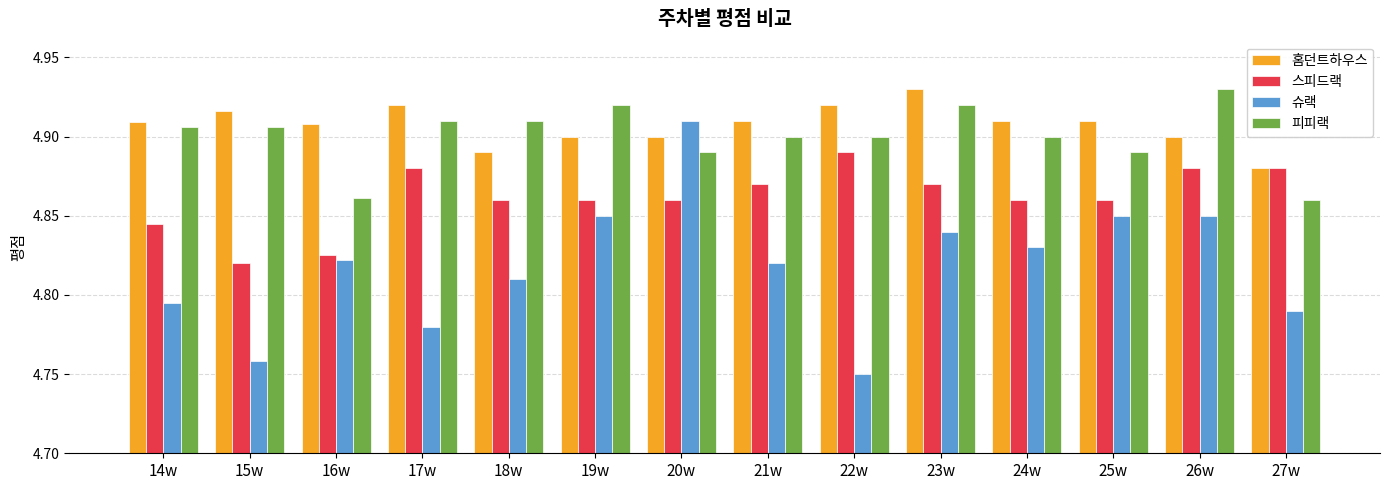

Which category has the highest value in the 스피드랙 series?

22w